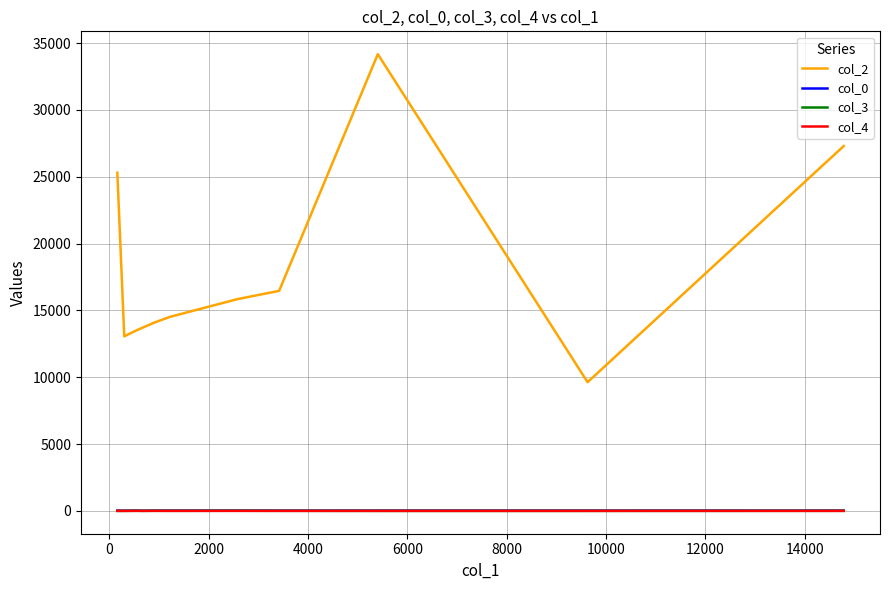

Which series has the widest spread of values?

col_2